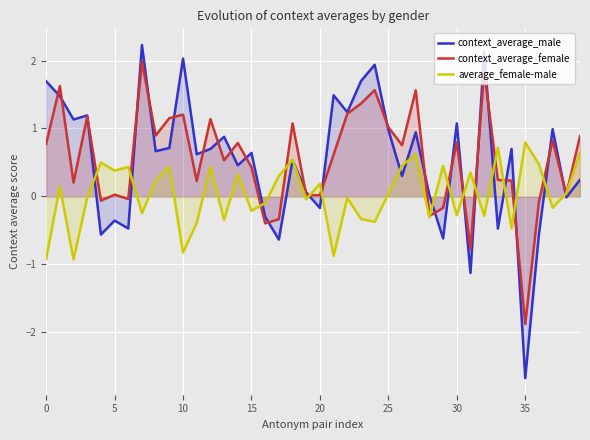

True or false: context_average_male has a value of 1.7 at 30.

False